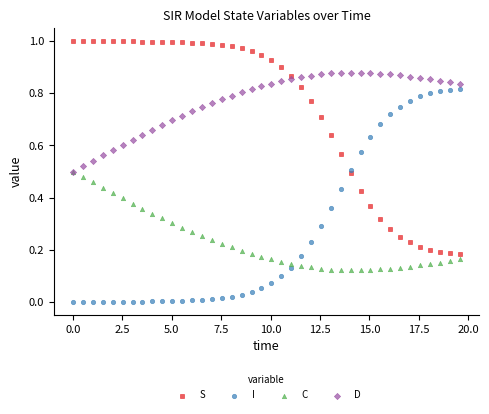

Which series contains the lowest Y value?

I